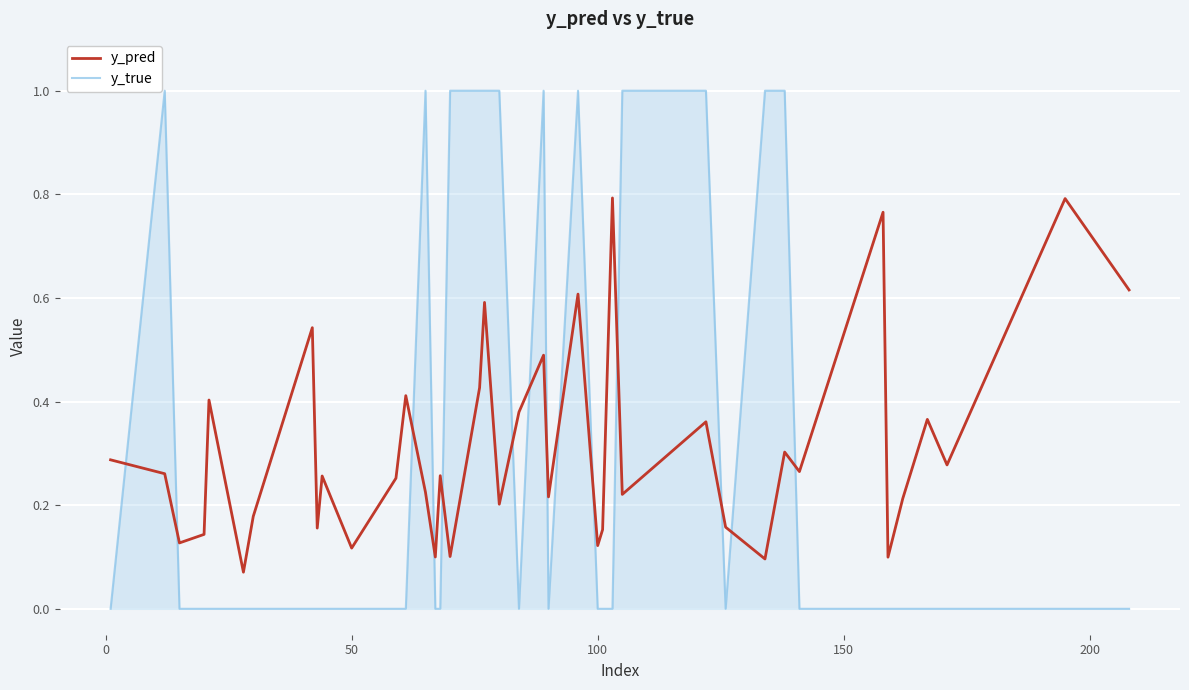

At how many categories does at least one series exceed 0?

40